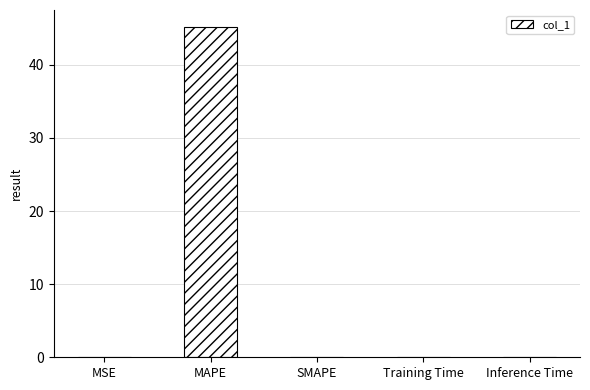

Which label corresponds to the largest value in the chart?

MAPE